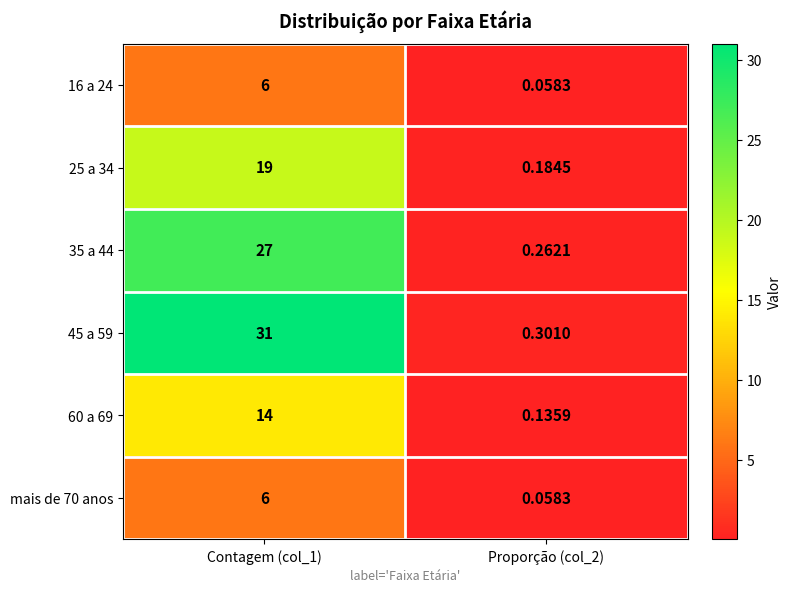

Is the value of 25 a 34 at Proporção (col_2) greater than the value of 35 a 44 at Proporção (col_2)?

No